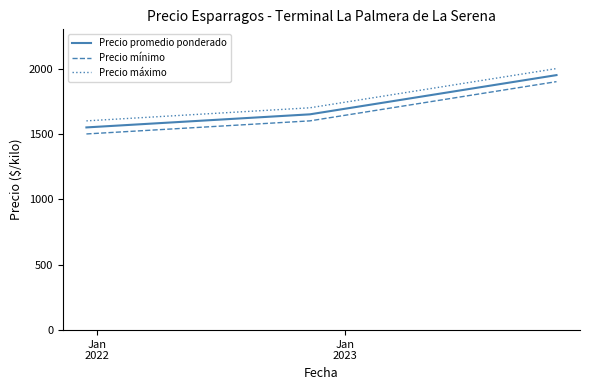

Count the Precio promedio ponderado values in the range 1550 to 1950.

3